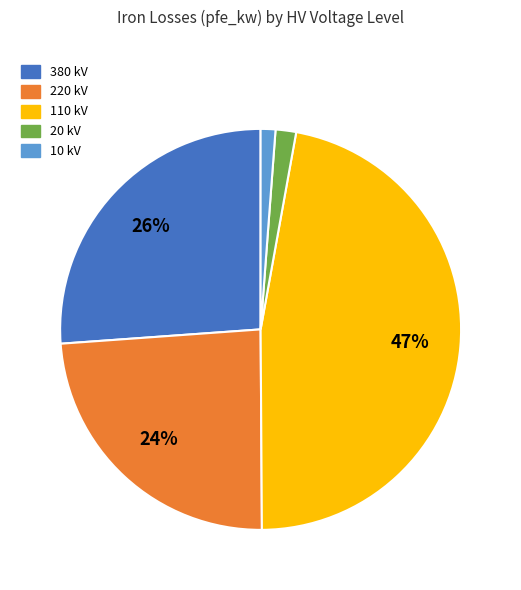

To the nearest percent, what is the average slice percentage?

20%